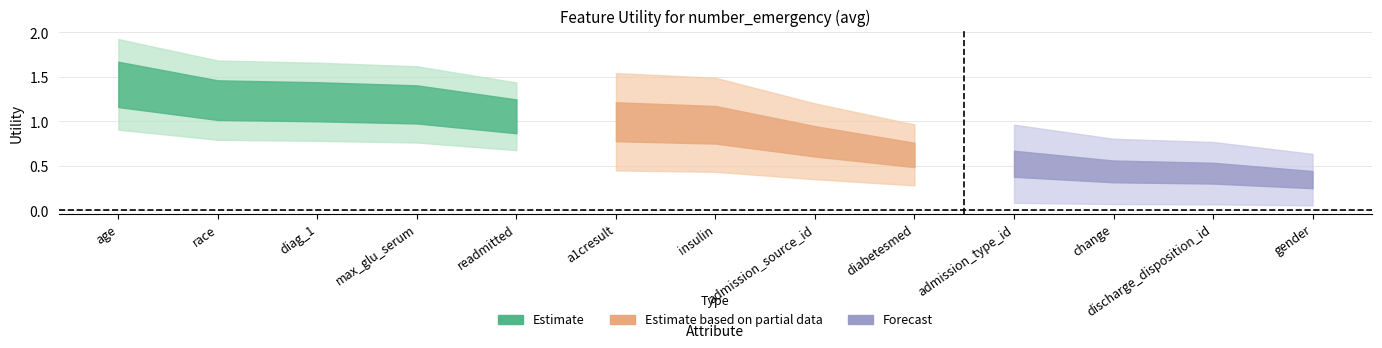

Does the chart have visible grid lines?

Yes